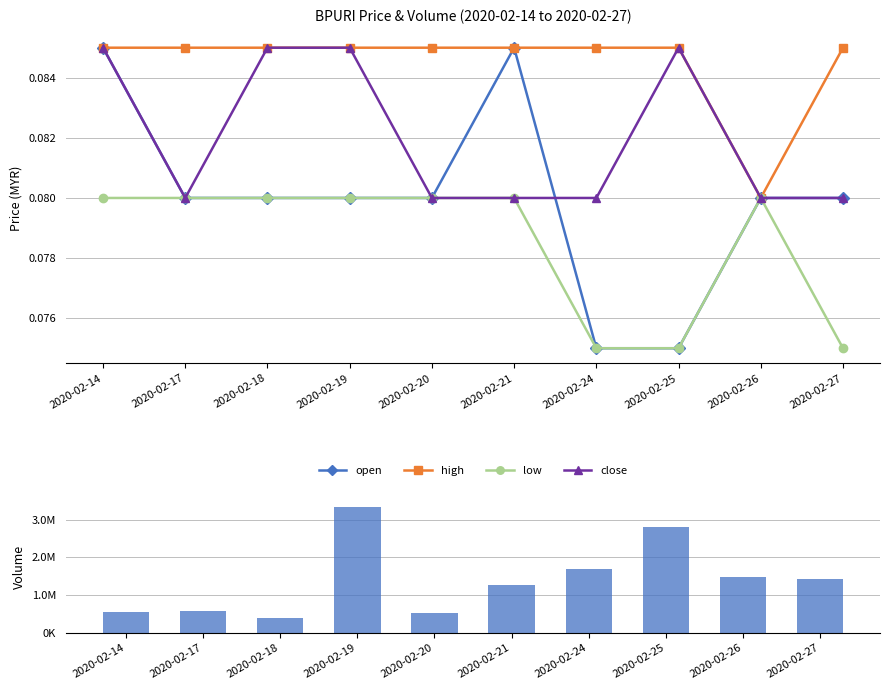

What is the sum of the low values at 2020-02-19 and 2020-02-18?

0.2